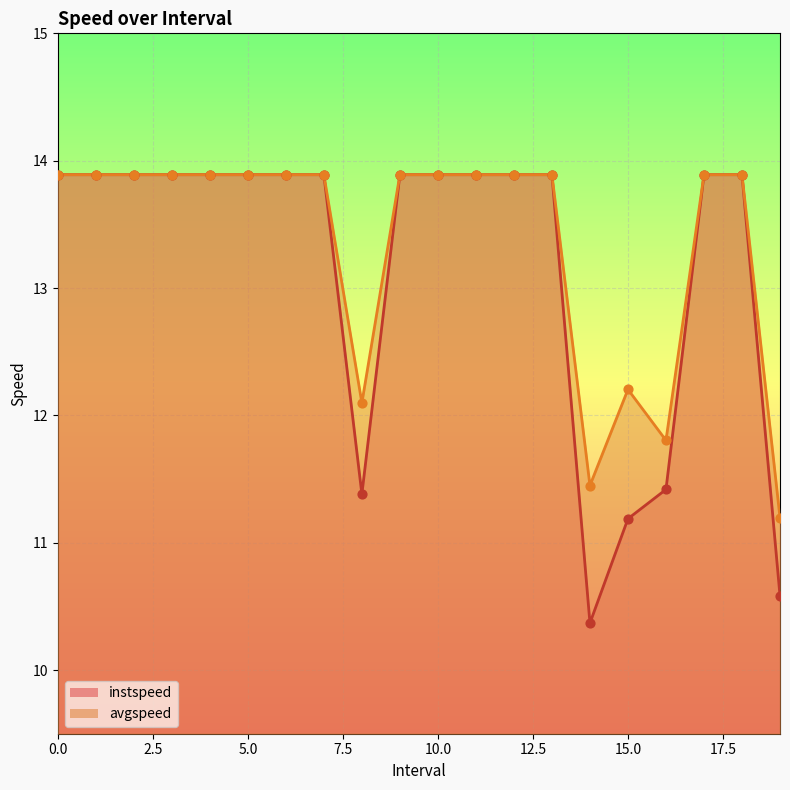

Which series has the largest Y range (max minus min)?

instspeed